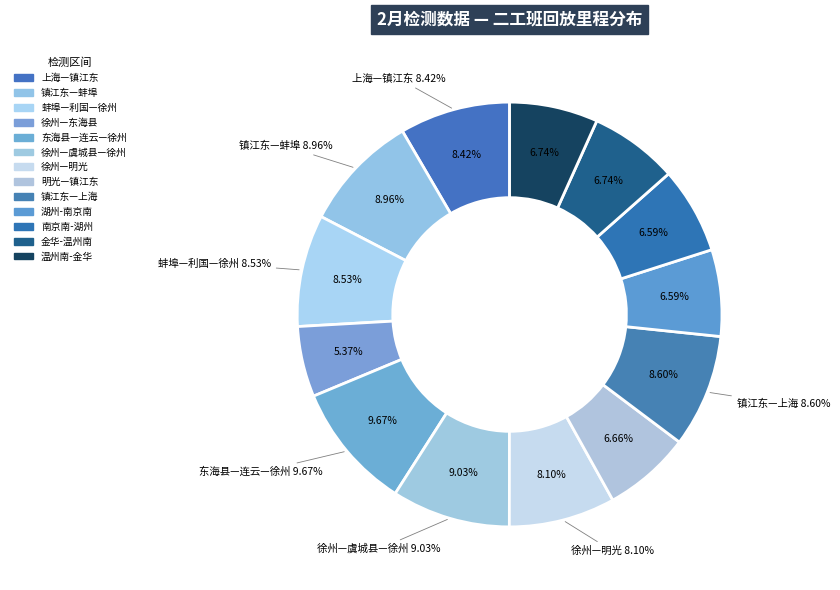

Which category has the biggest portion of the pie?

东海县—连云—徐州